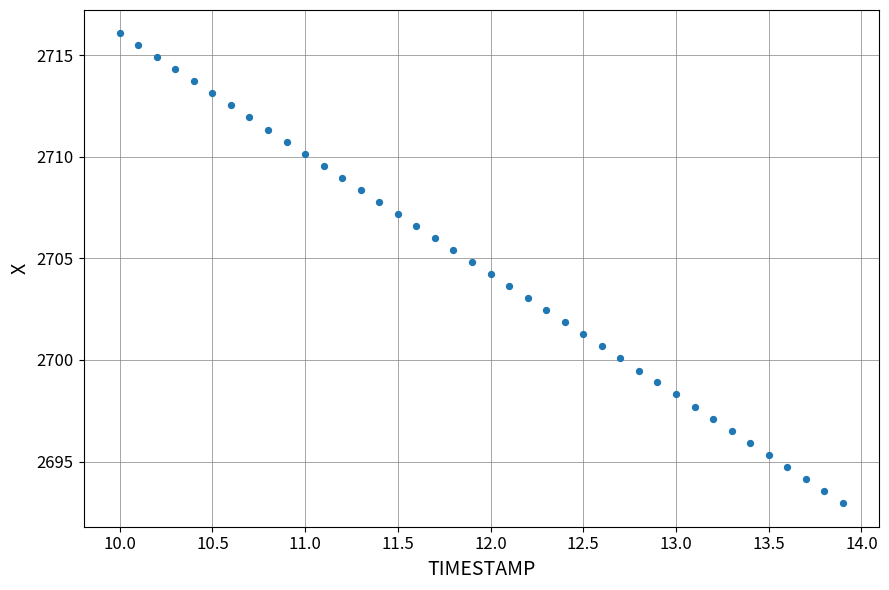

What is the range of Y values (max minus min)?

23.1